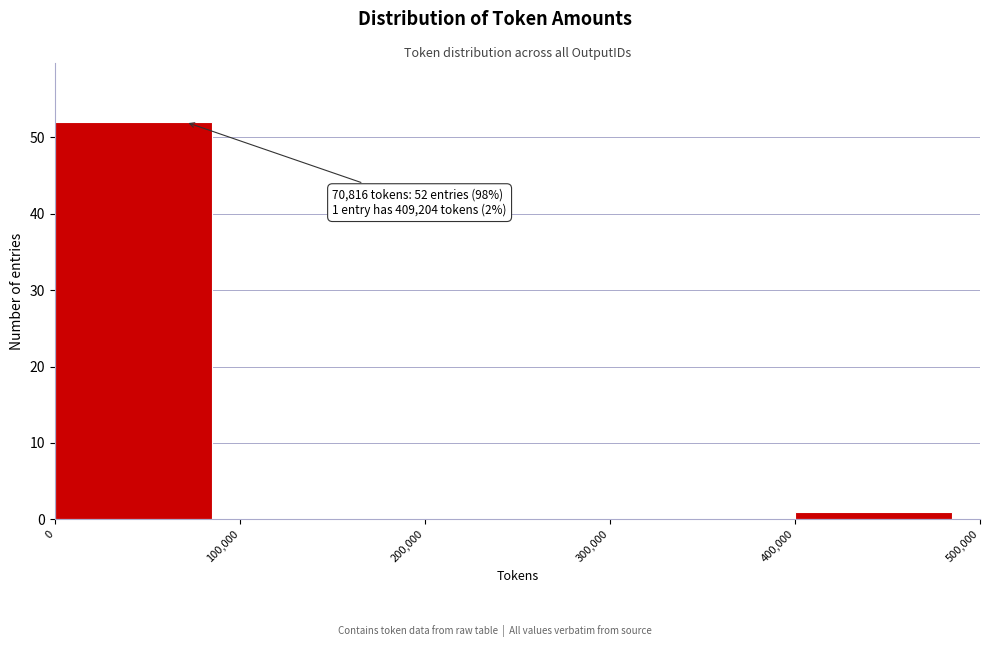

Over which range of the x-axis is the bar tallest?

0 to 100,000